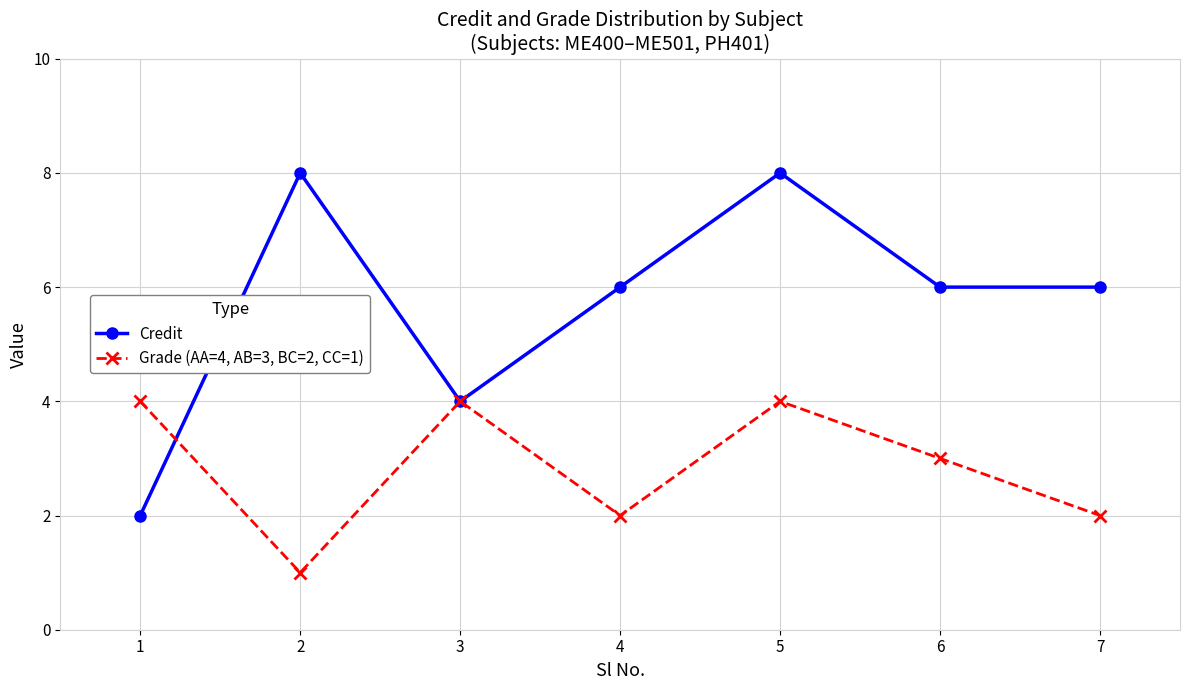

In Credit, how many points are higher than both neighbors (excluding endpoints)?

2